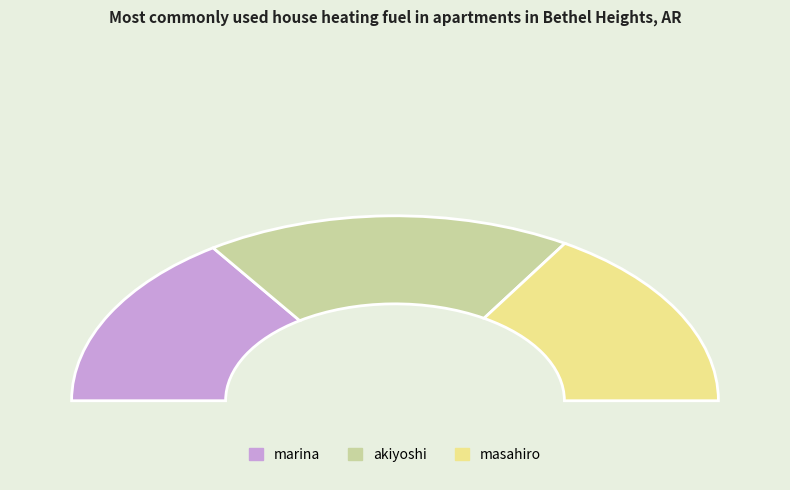

Is there any slice that represents more than half of the pie?

No